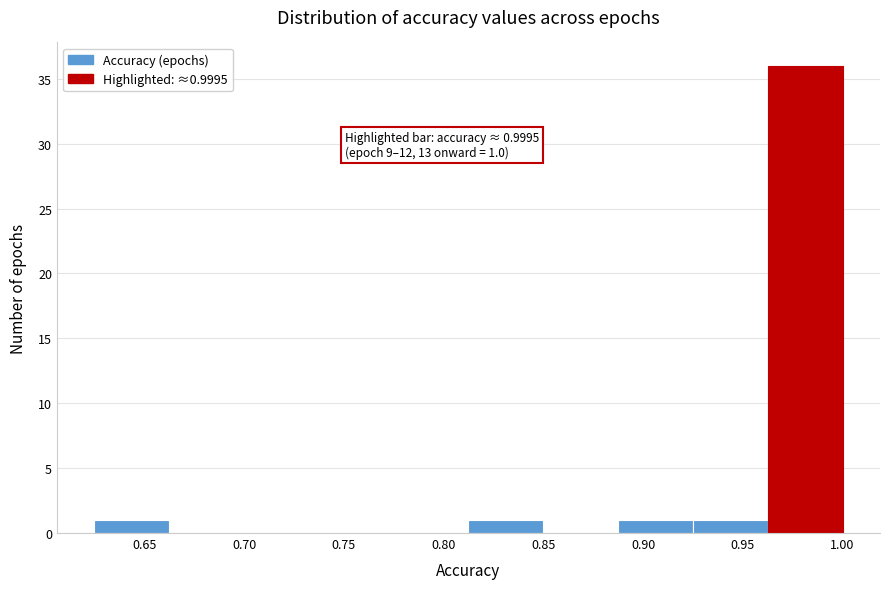

Which range on the x-axis has the tallest bar?

0.965 to 1.000